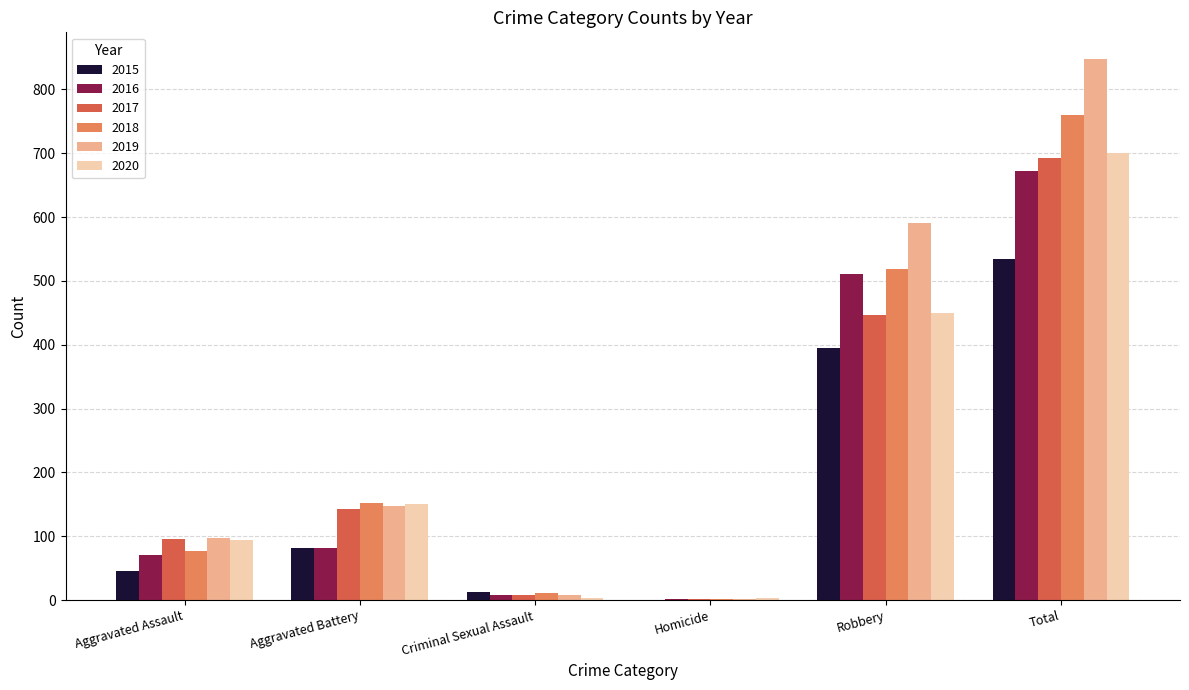

What is the total value across all series at Robbery?

2911